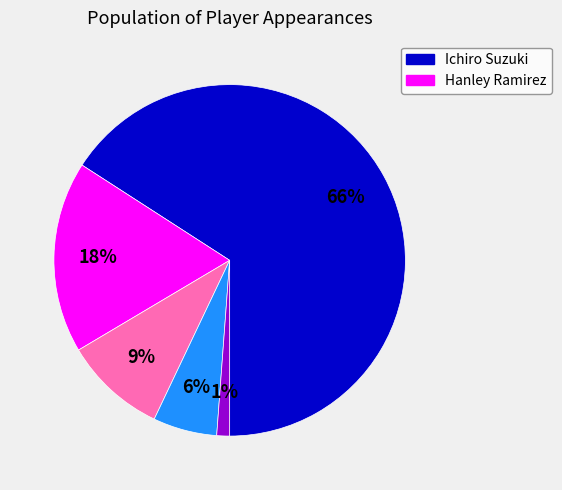

To the nearest percent, what is the difference between the largest and smallest slice percentages?

65%